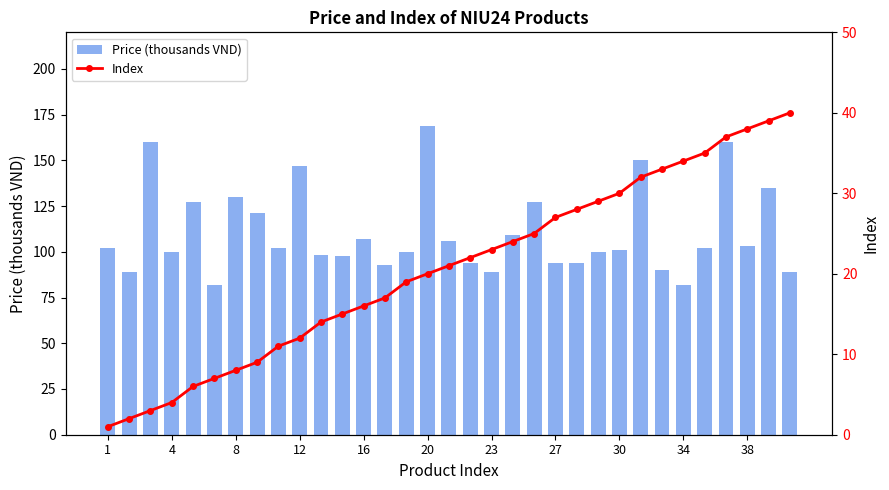

What is the difference between the maximum and minimum values in the Index series?

39.0